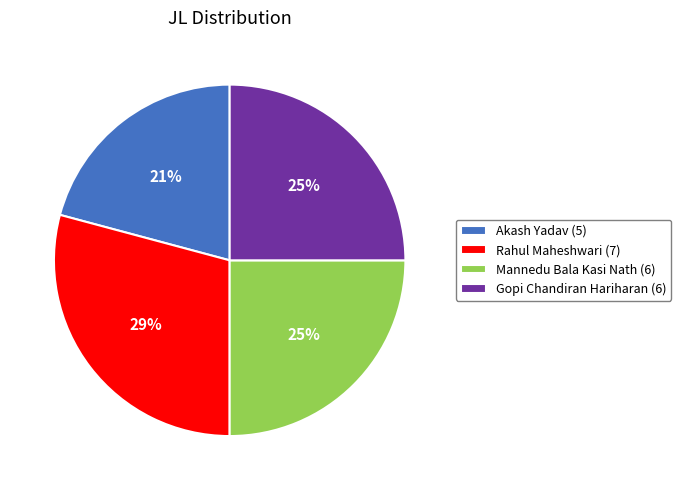

What percentage is the Mannedu Bala Kasi Nath (6) slice, to the nearest percent?

25%